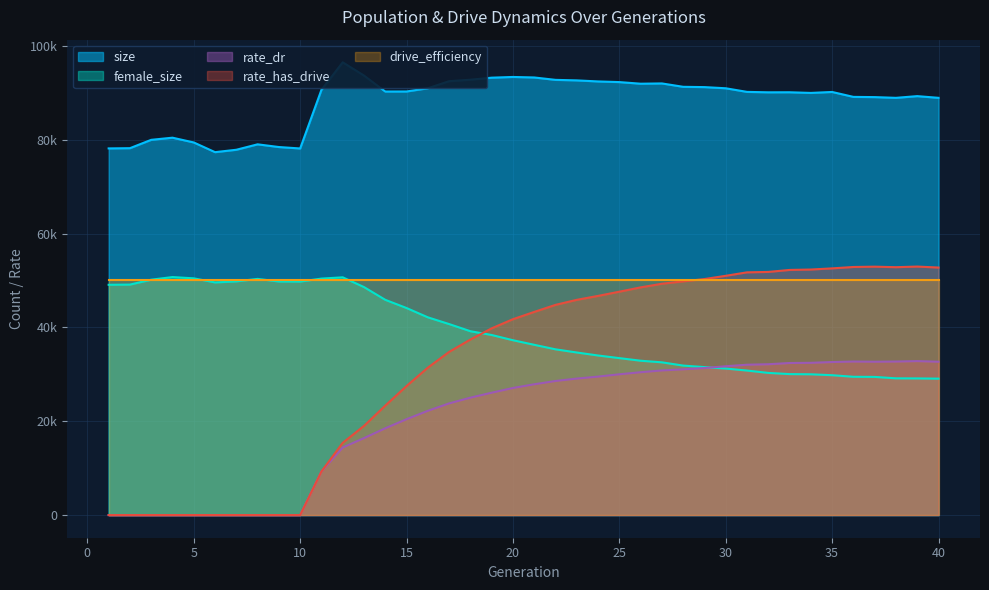

What is the average value of the rate_dr series?

20725.7